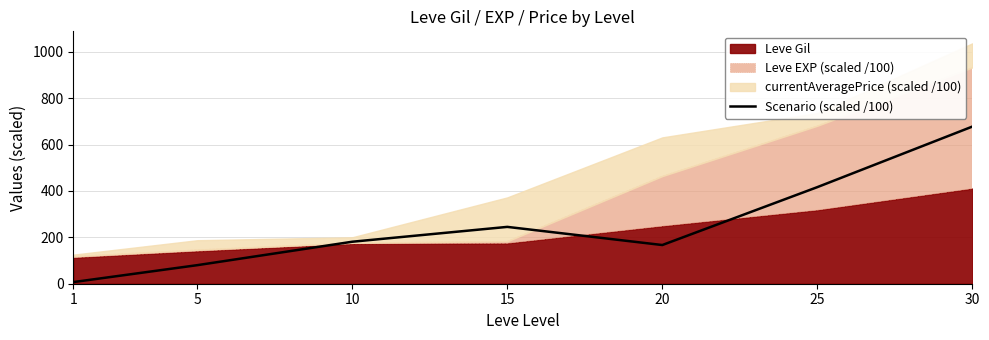

The chart shows a value of 677.3 at 30. True or false?

True